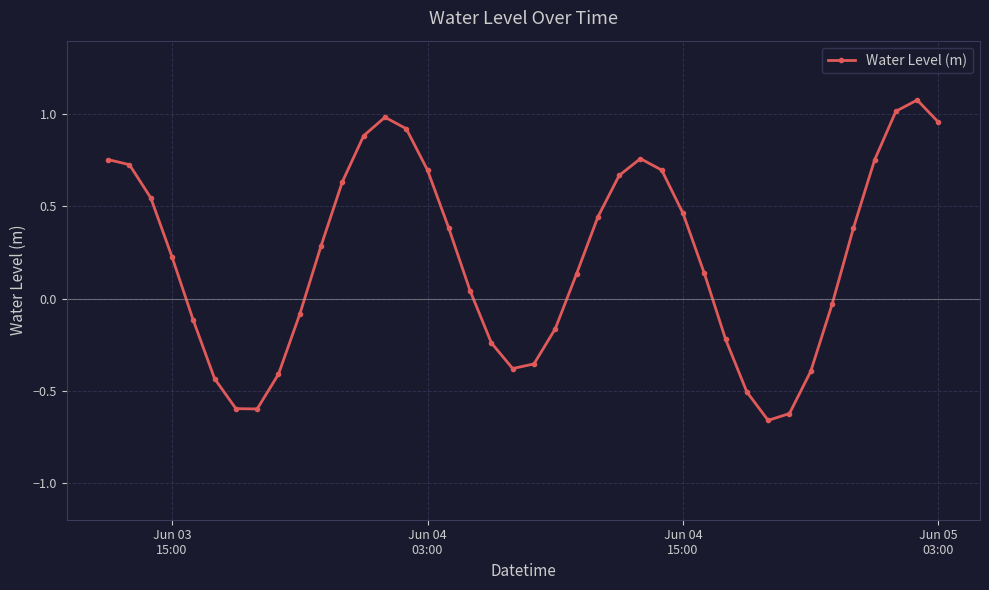

How many lines are shown in the chart?

1